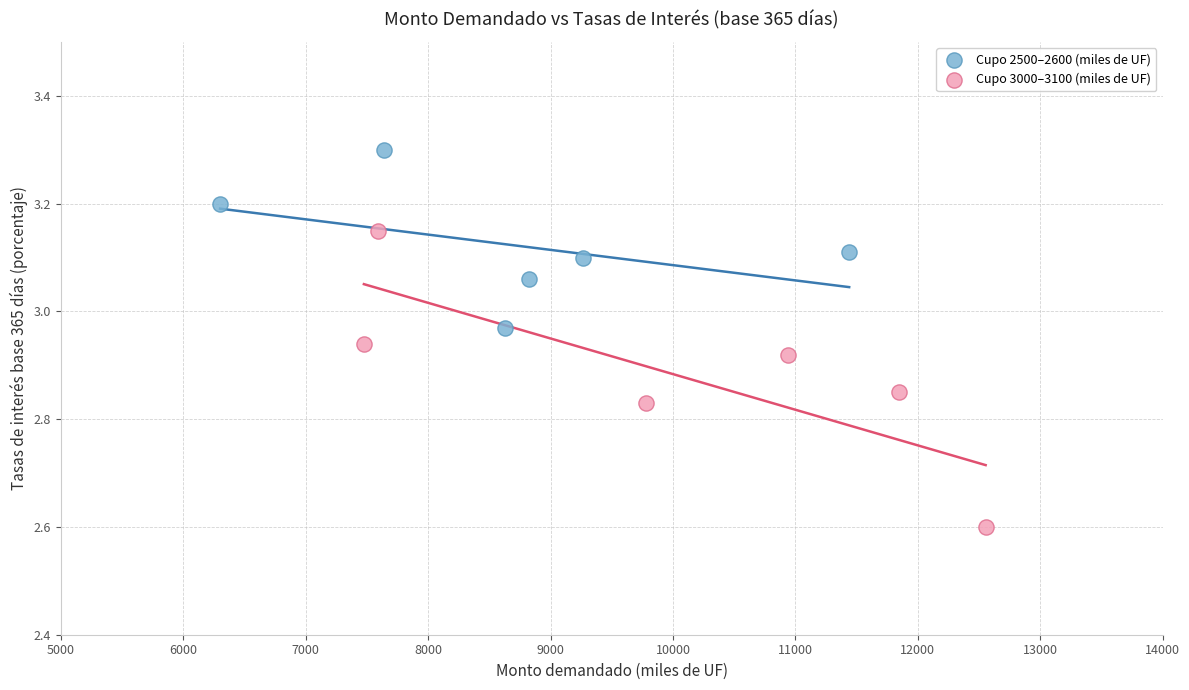

Which series reaches the maximum Y coordinate?

Cupo 2500–2600 (miles de UF)